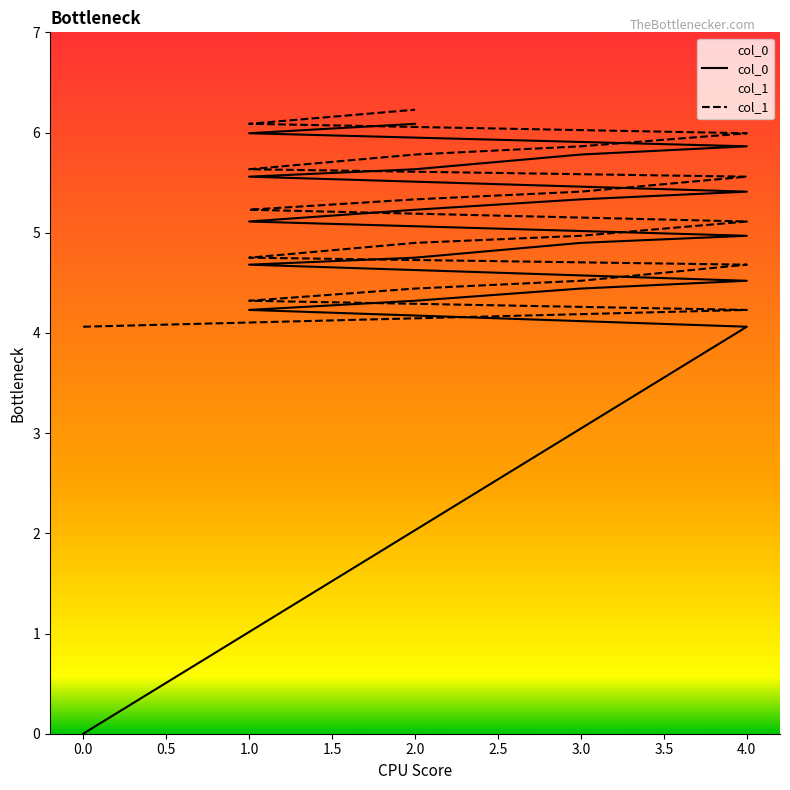

List the series in order of their overall mean, highest first.

col_1, col_0